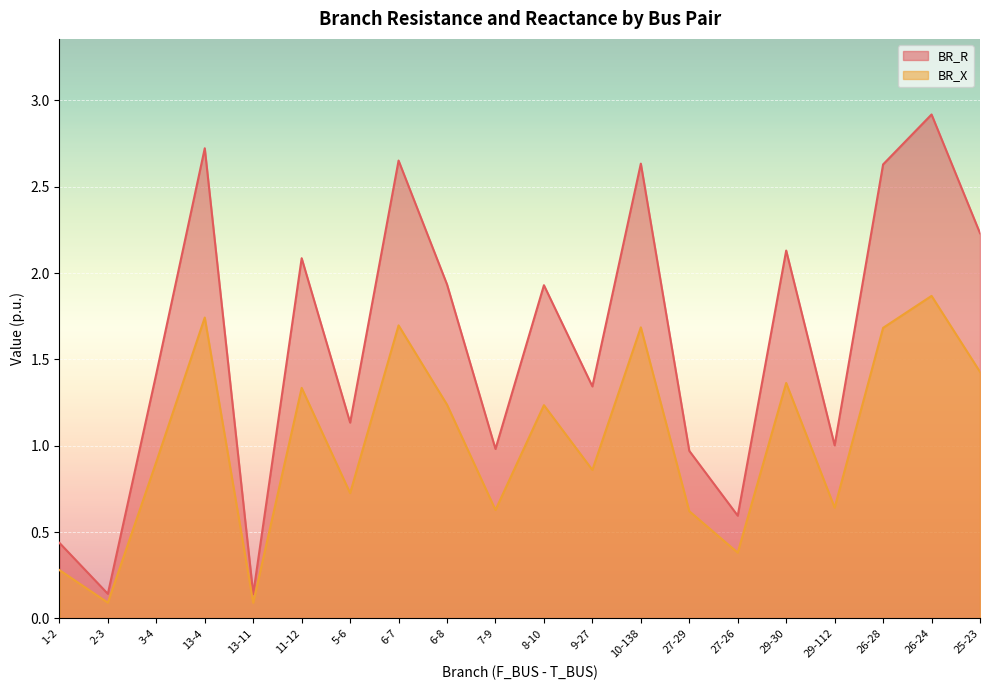

True or false: BR_X has more than 1 interior local peaks.

True